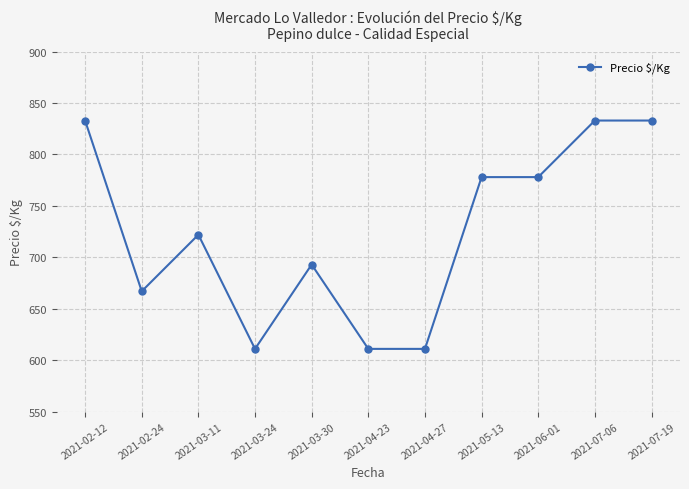

Count the values in the range 611 to 833.

11